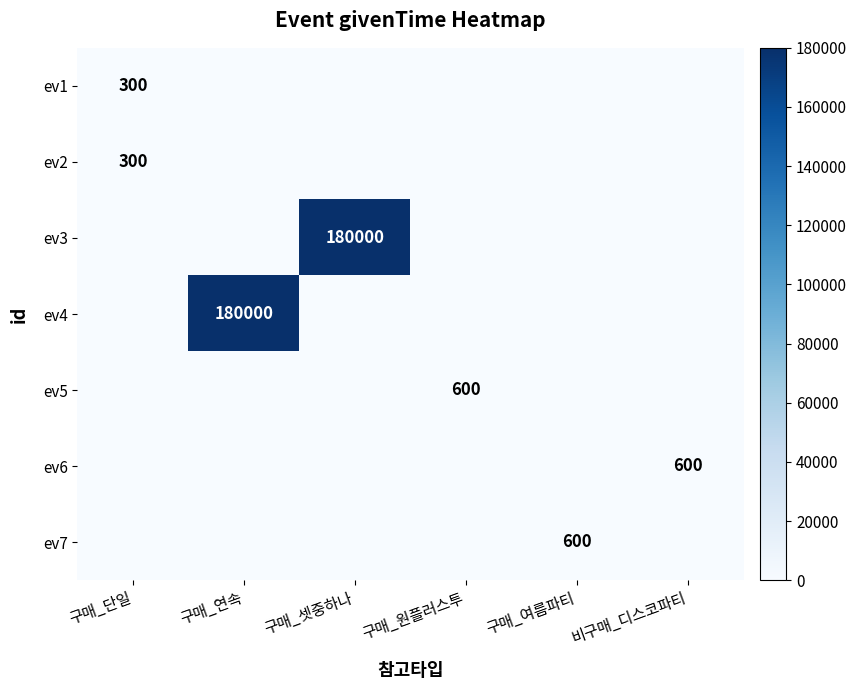

What is the total value across all series at 구매_단일?

600